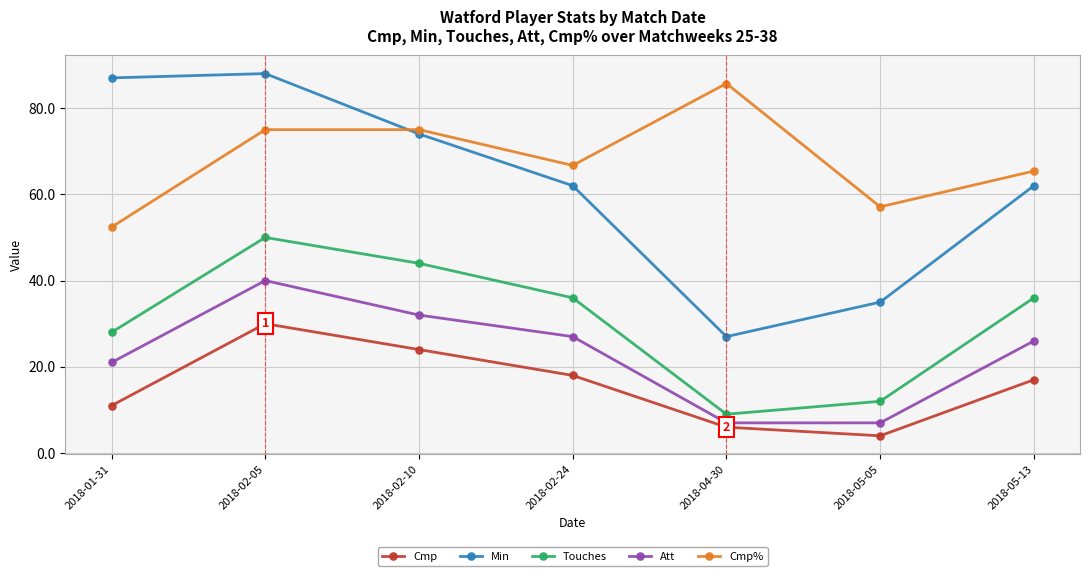

How many lines are shown in the chart?

5